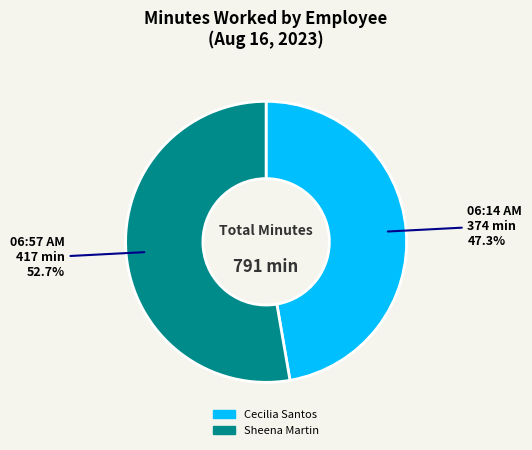

Does any single category account for the majority?

Yes